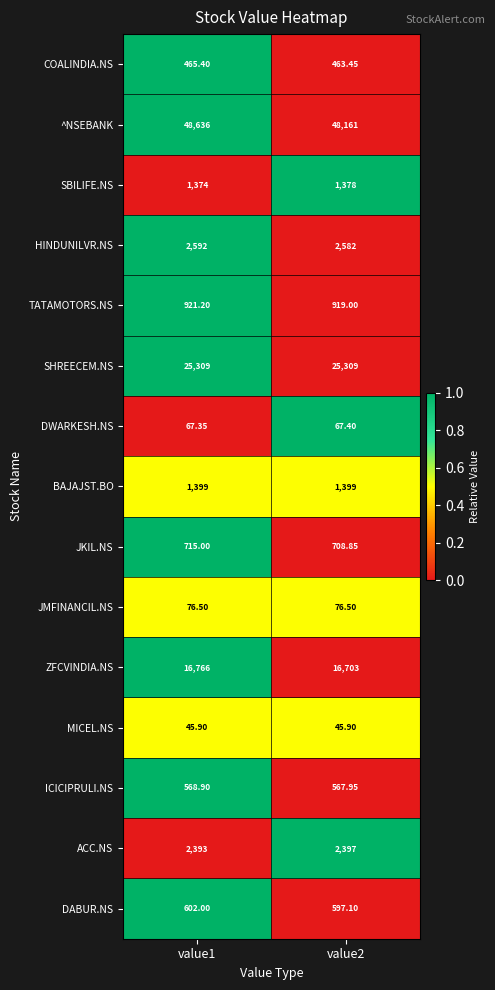

Is the value of JKIL.NS at value1 greater than the value of HINDUNILVR.NS at value2?

No